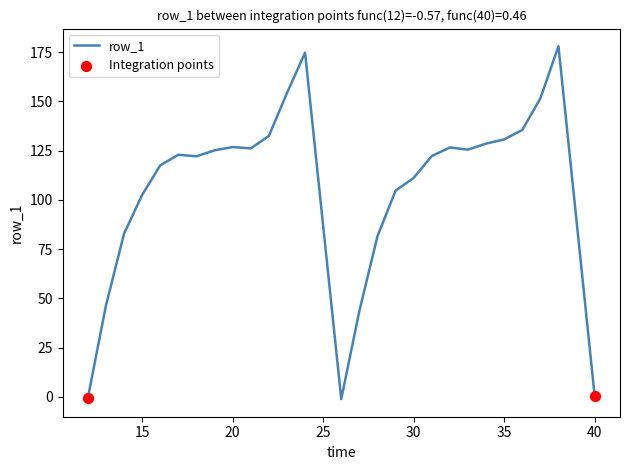

What is the difference between the maximum and minimum values?

179.2